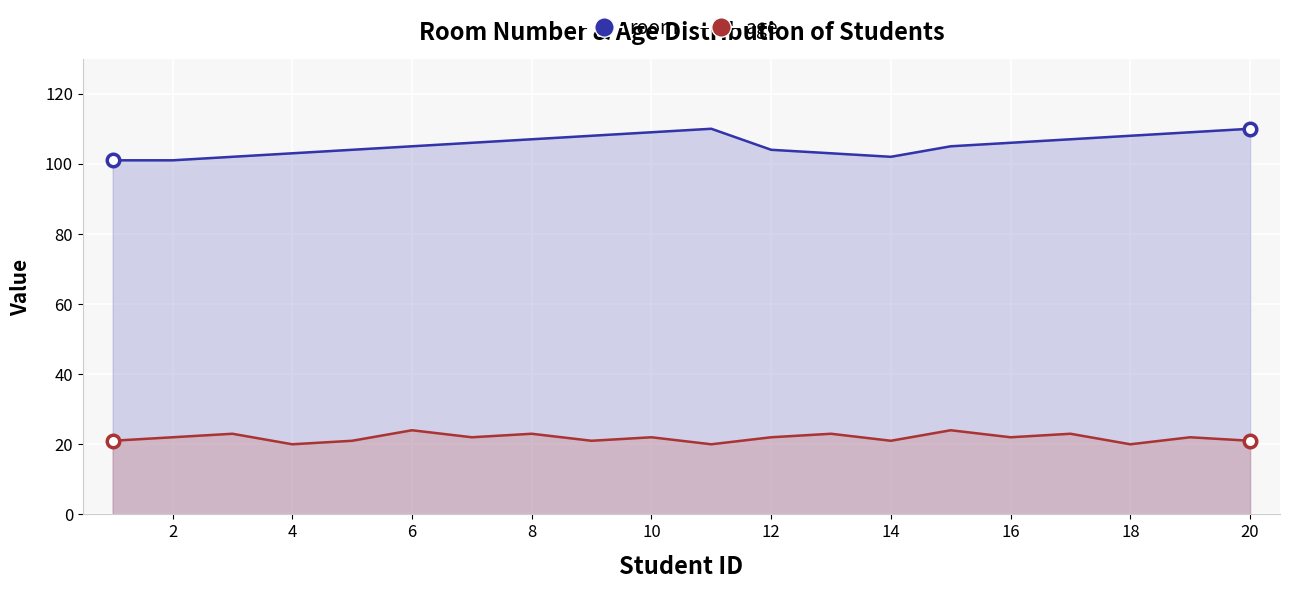

What is the minimum value shown in the chart?

20